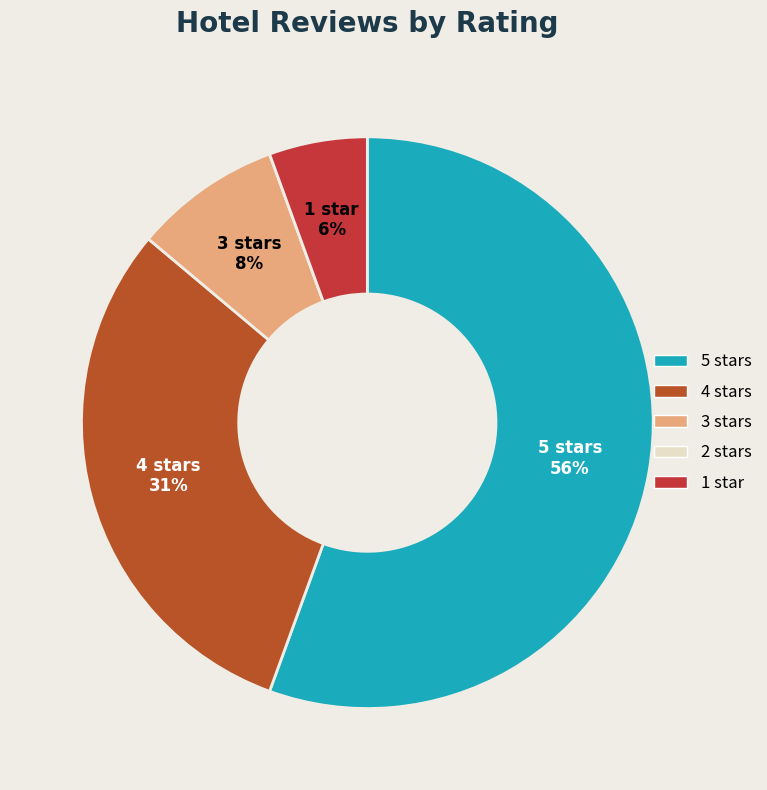

What is the largest slice in the pie chart?

5 stars